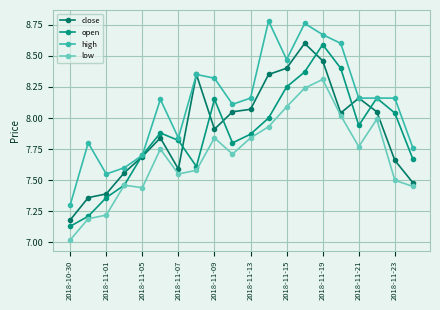

True or false: high and low cross at least once.

False